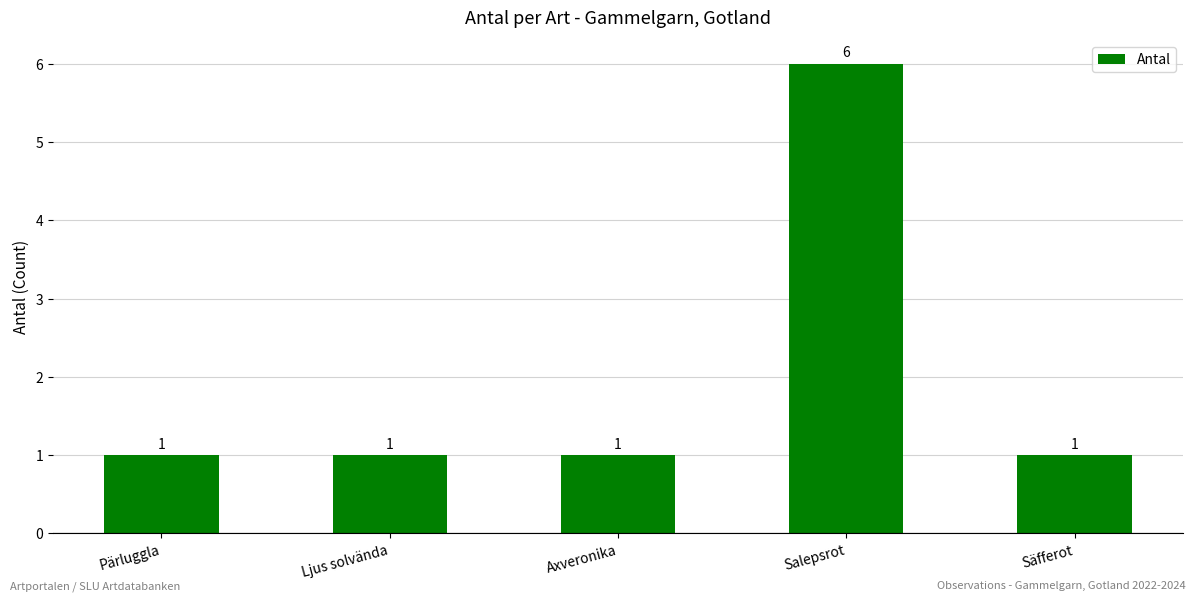

What is the sum of all values?

10